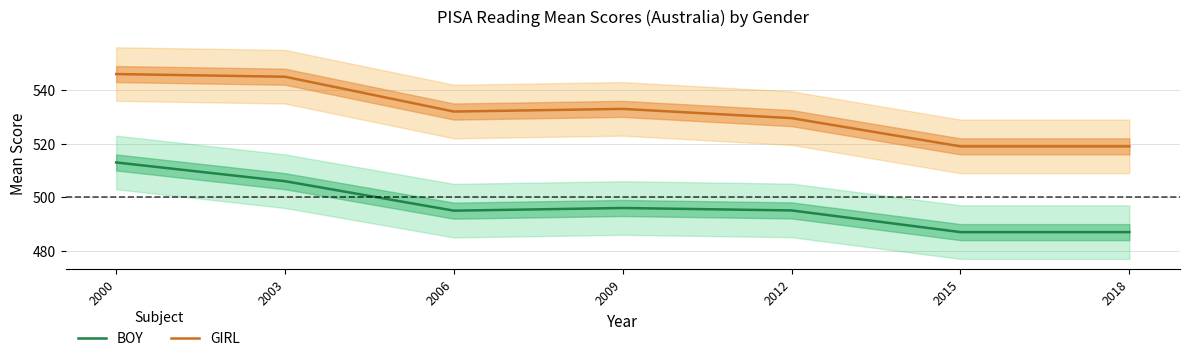

Read the BOY value at 2000.

513.0